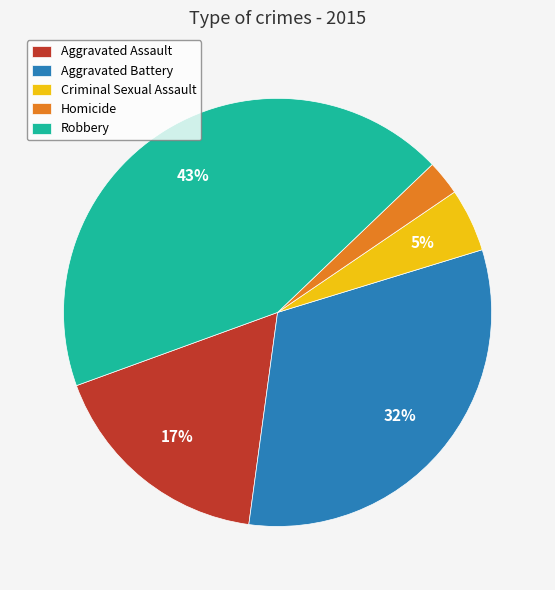

Which category has the smallest portion of the pie?

Homicide